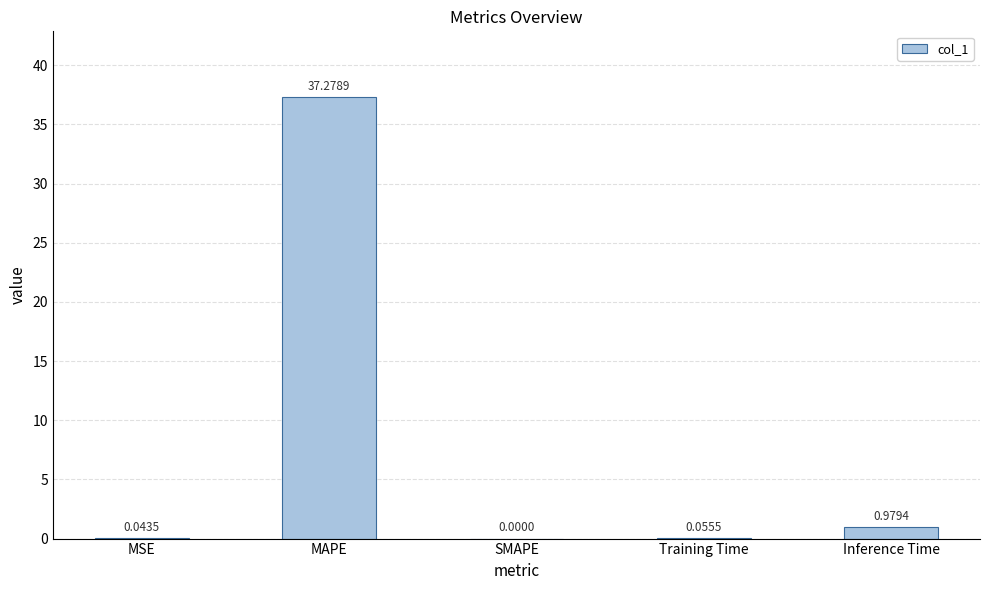

Which label corresponds to the largest value in the chart?

MAPE